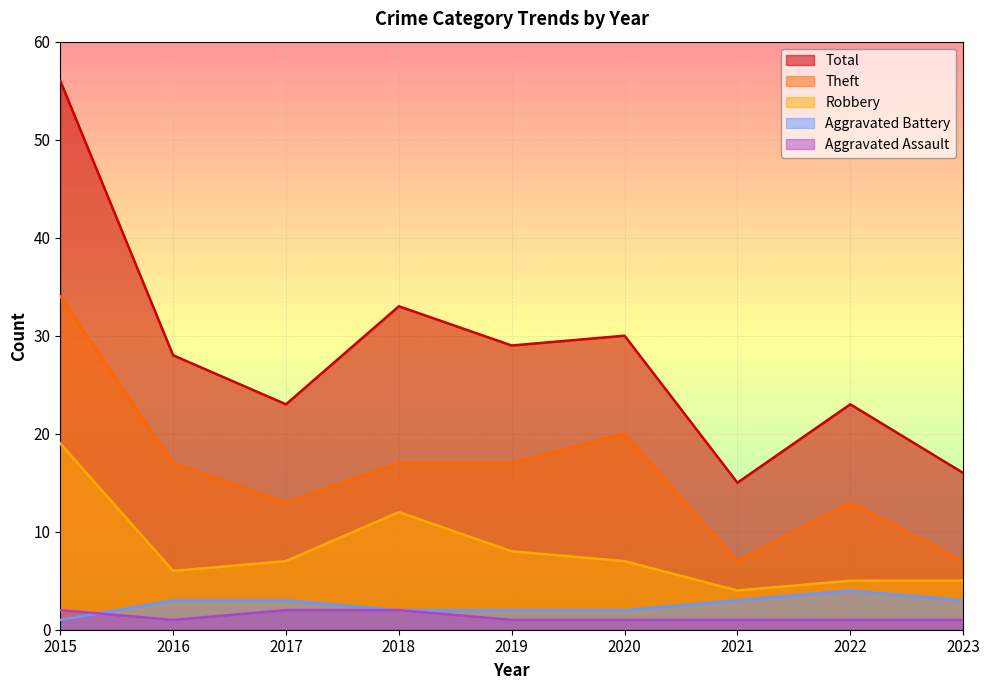

Count the number of data series in this chart.

5